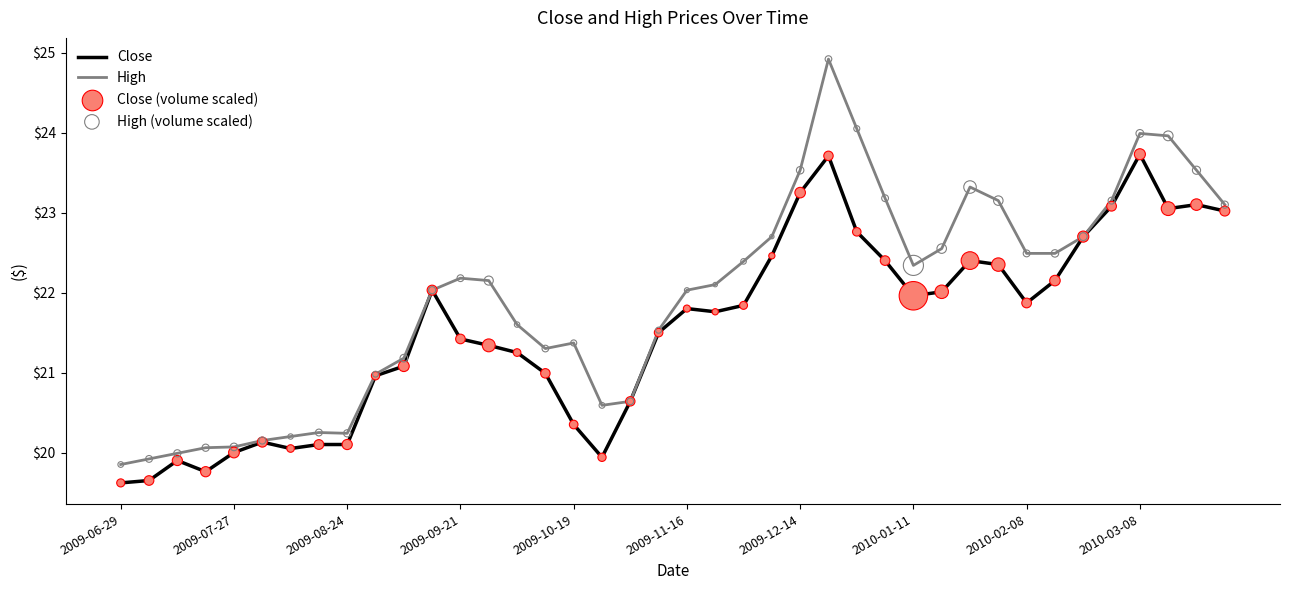

Which series has the largest total across all categories?

High